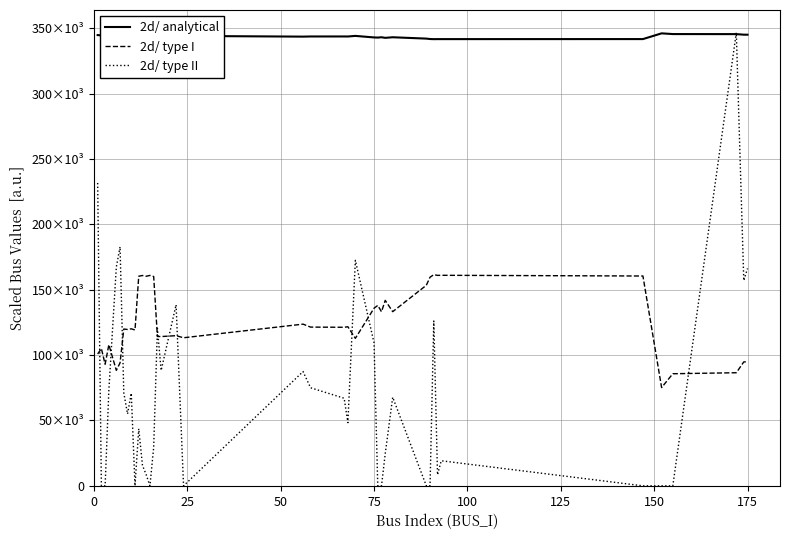

True or false: 2d/ type I has more than 0 interior local peaks.

True